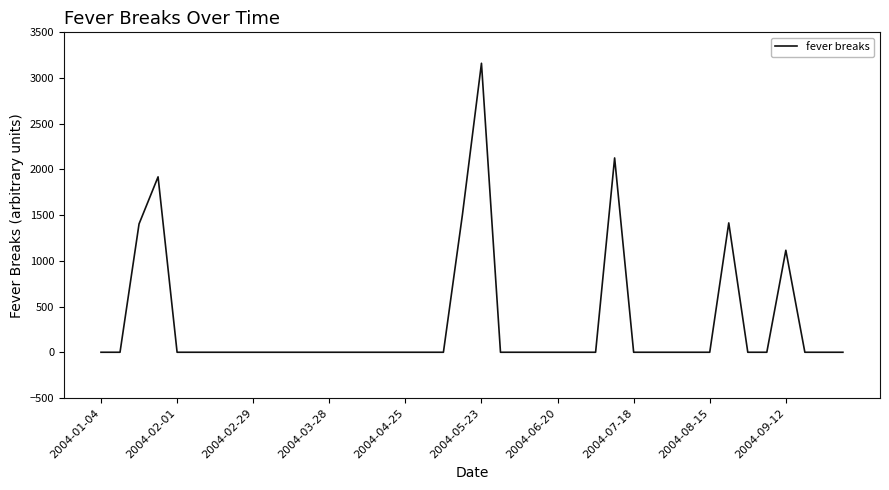

What is the maximum value shown in the chart?

3161.5